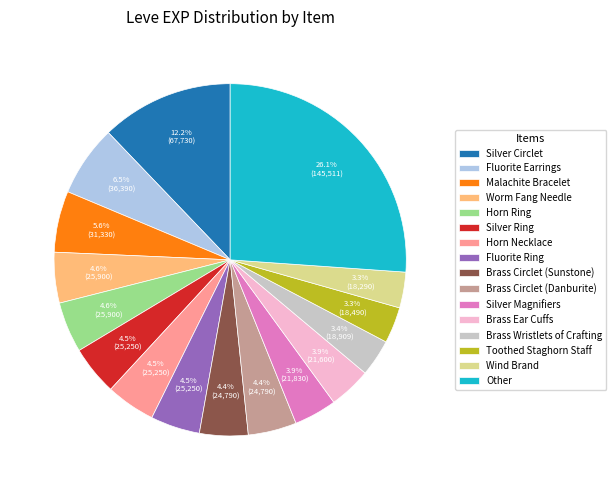

What portion of the pie excludes Toothed Staghorn Staff?

96.7%